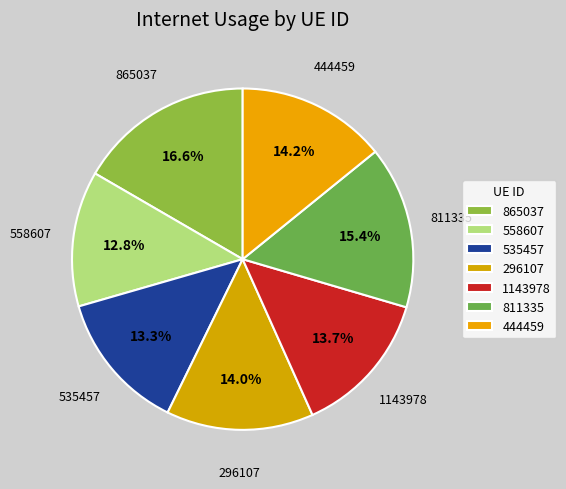

To the nearest percent, what is the combined percentage of 865037 and 444459?

31%